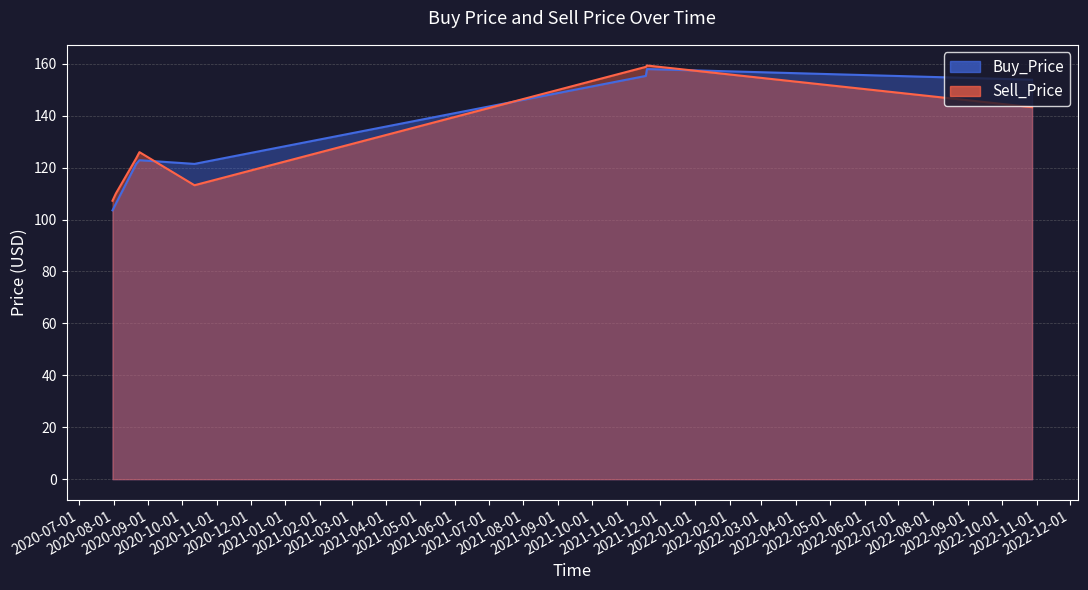

What is the difference between the Buy_Price values at 2020-08-03 and 2021-11-18?

49.2